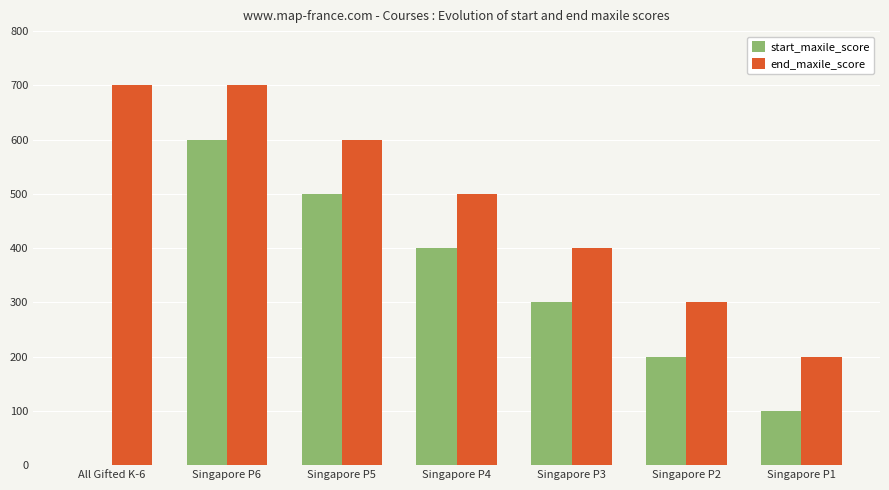

What is the sum of all end_maxile_score values?

3400